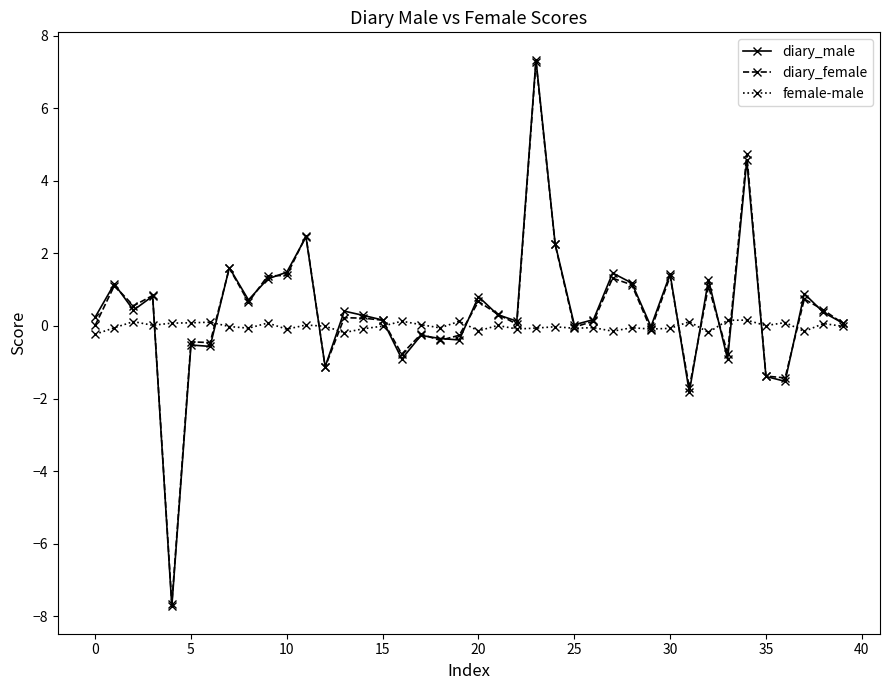

What is the minimum value shown in the chart?

-7.7